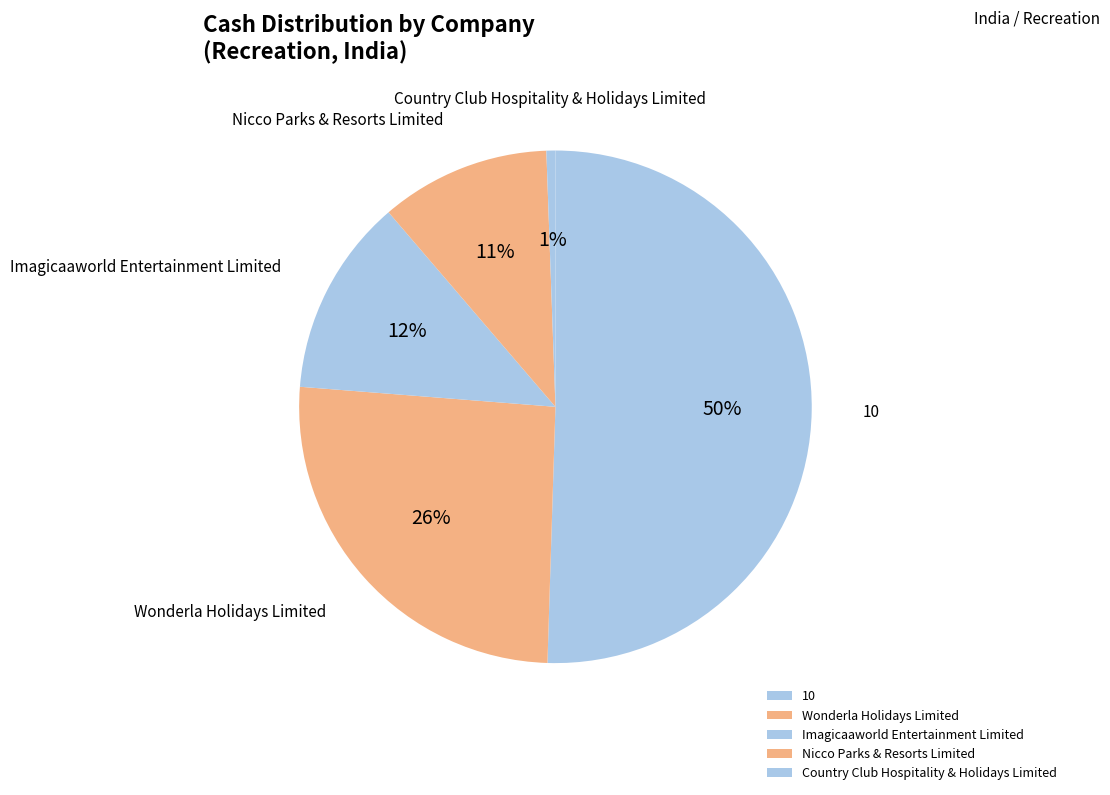

Is it true that Nicco Parks & Resorts Limited is 11% of the pie?

True